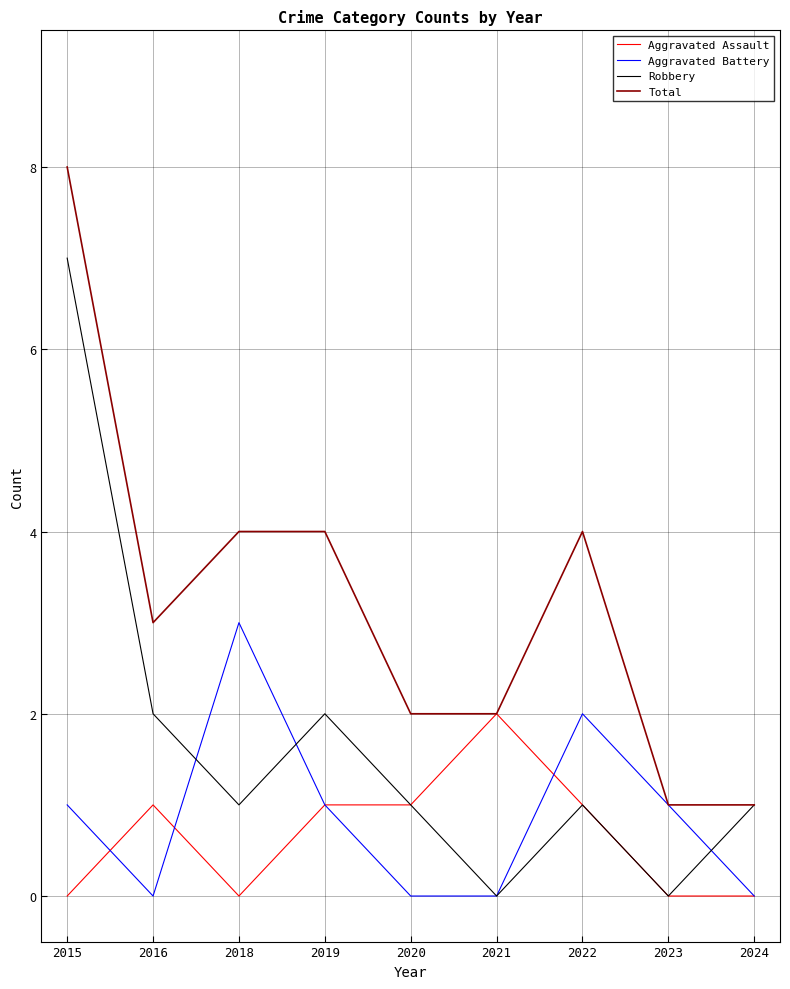

What is the sum of all Total values?

29